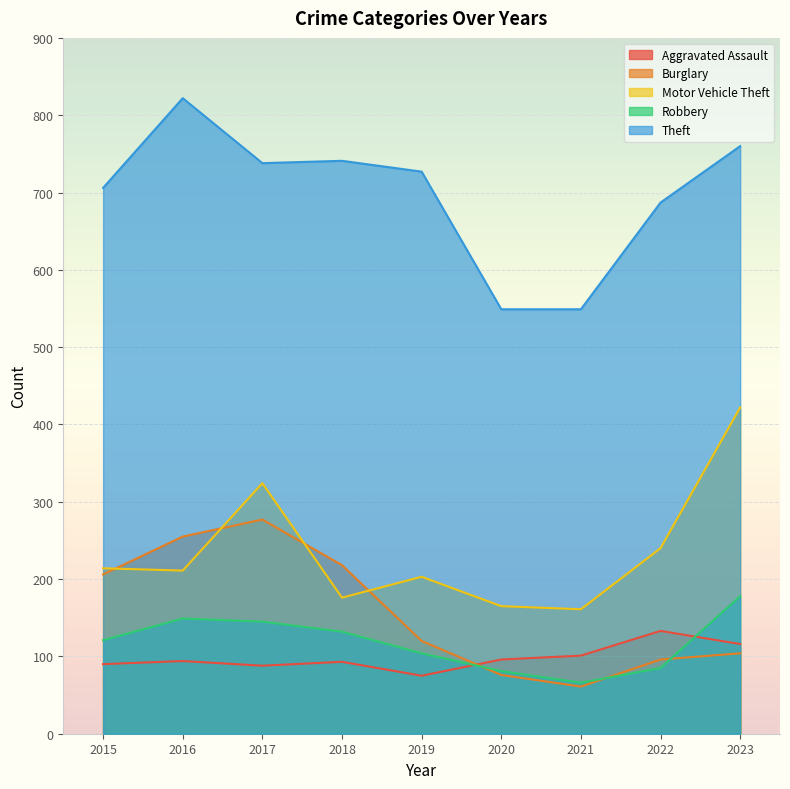

Between 2016 and 2022, which series saw the biggest shift?

Burglary